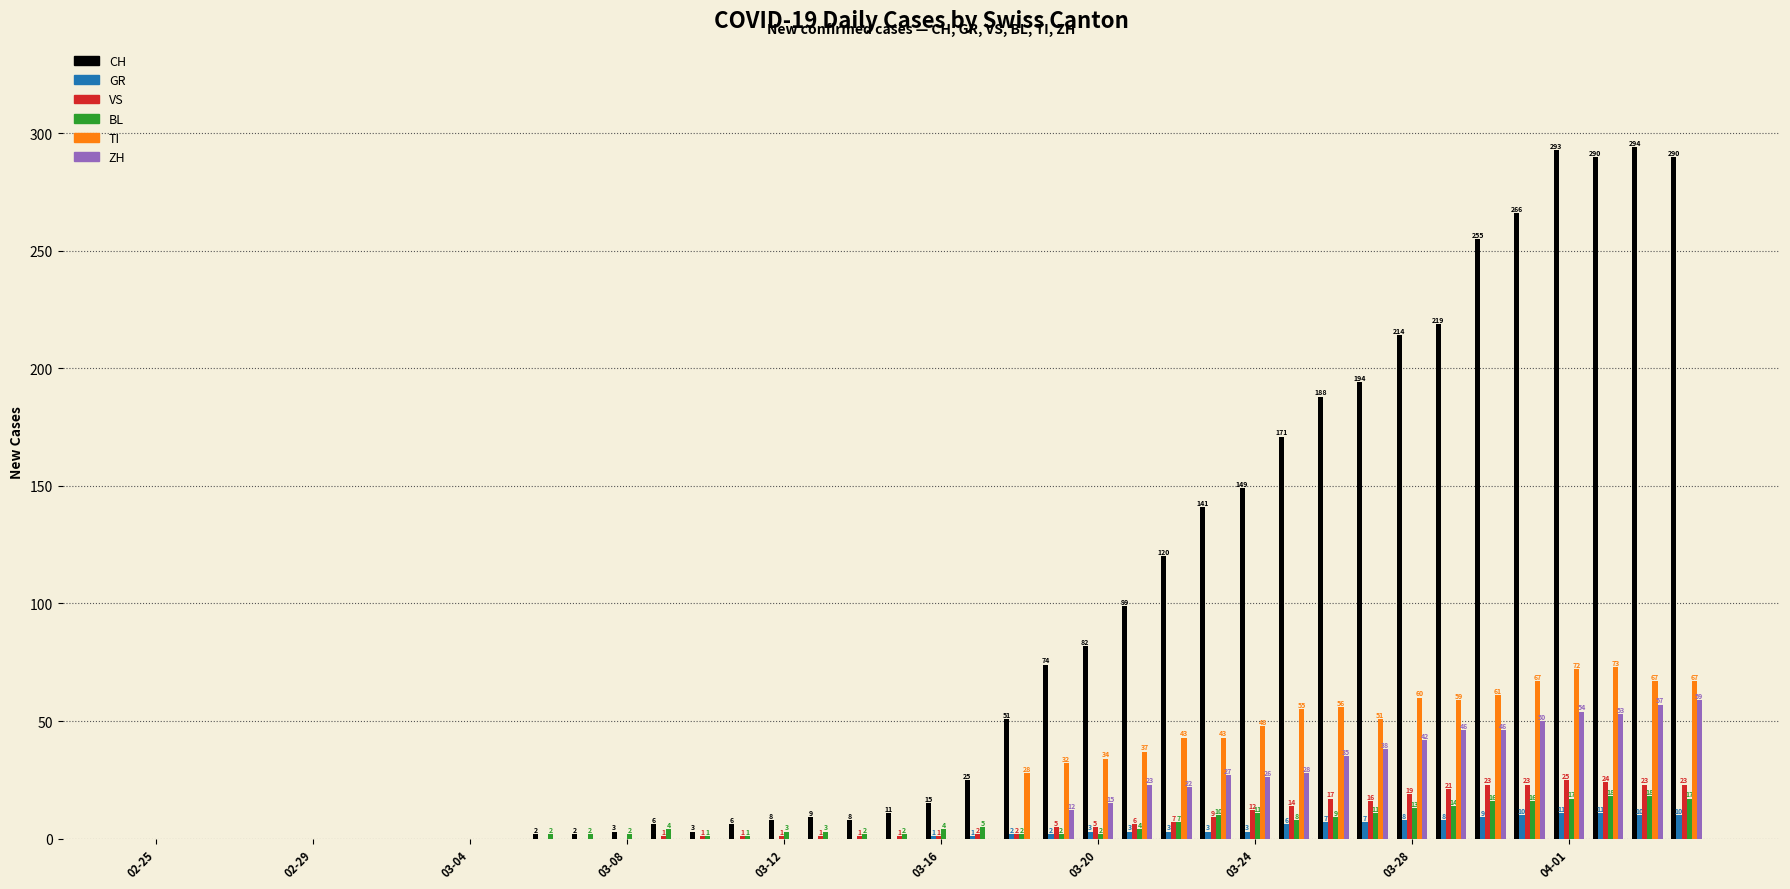

What is the highest value of the BL series?

18